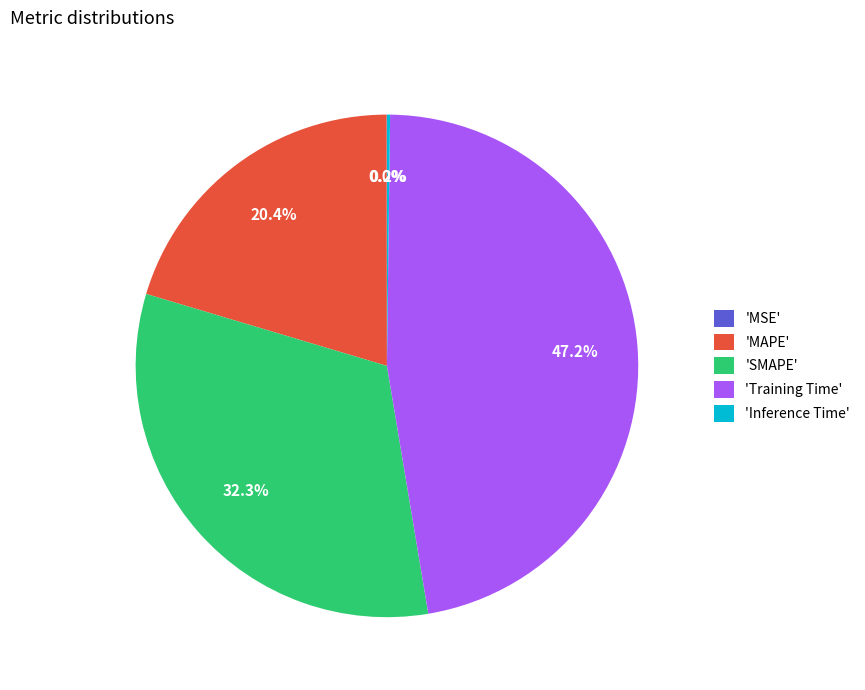

Between 'MAPE' and 'Training Time', which is larger?

'Training Time'